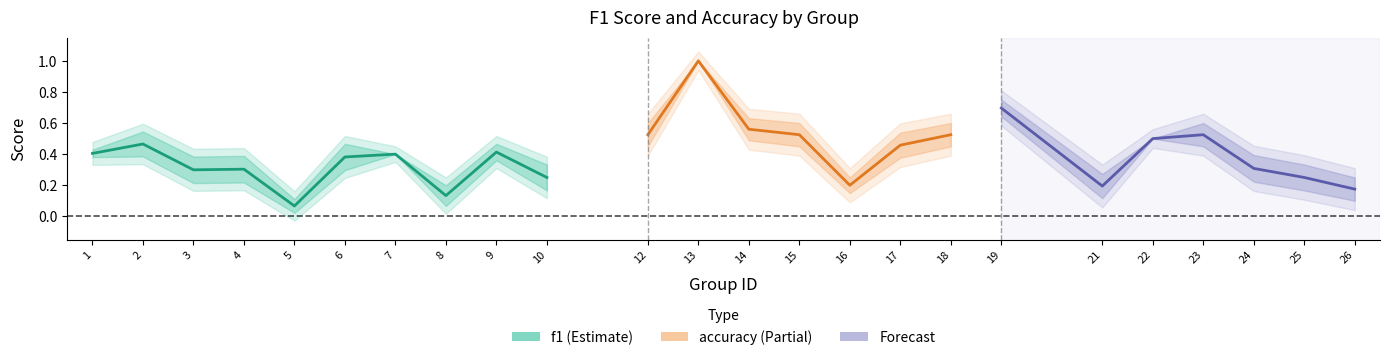

Between 26 and 22, which is larger?

22